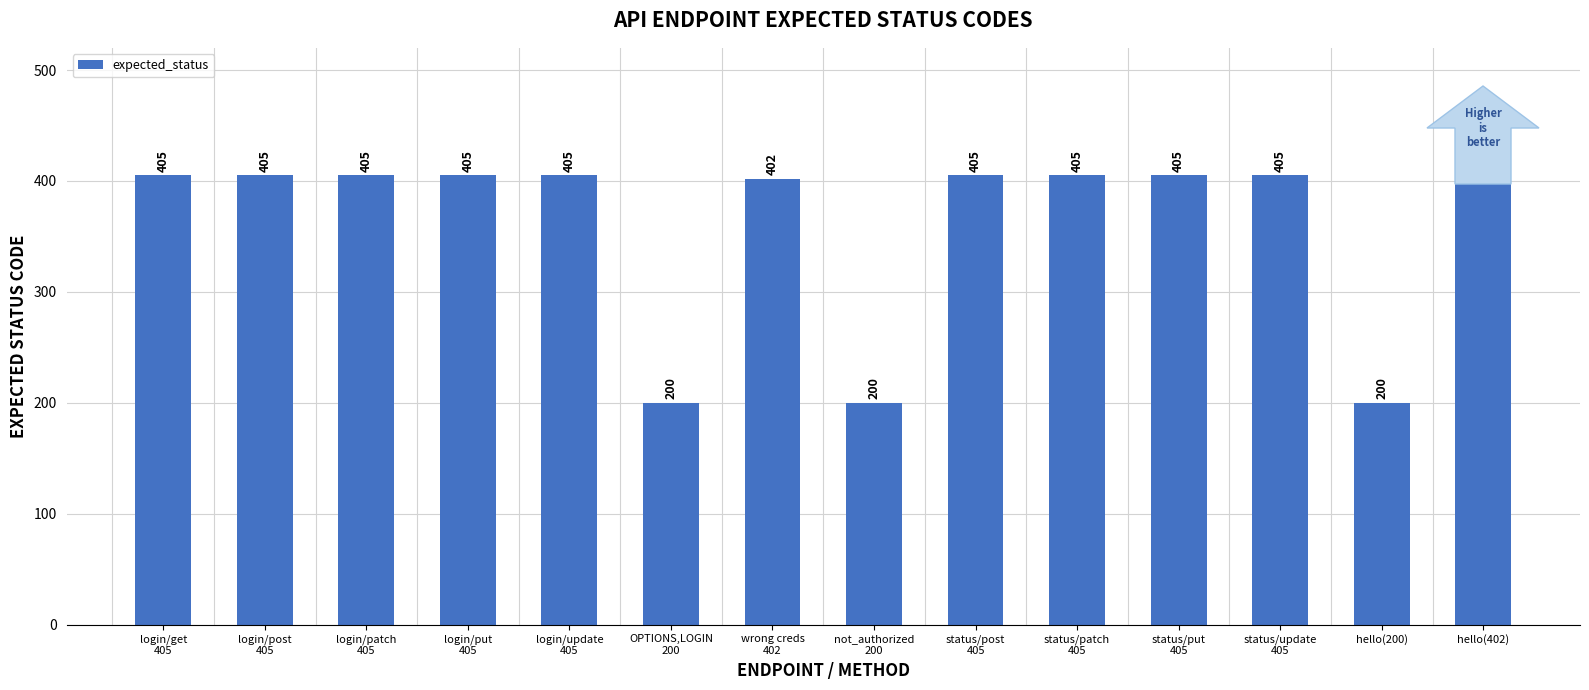

What is the value of the 8th bar from the left?

200